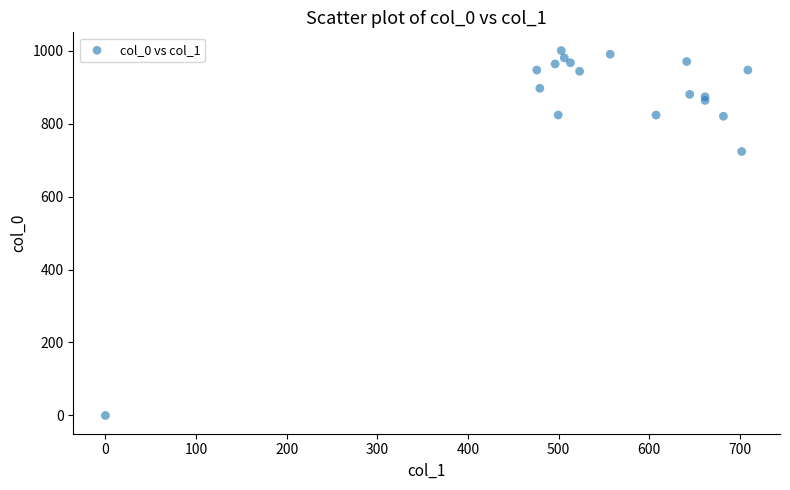

What Y value in the scatter plot is closest to 500?

723.3